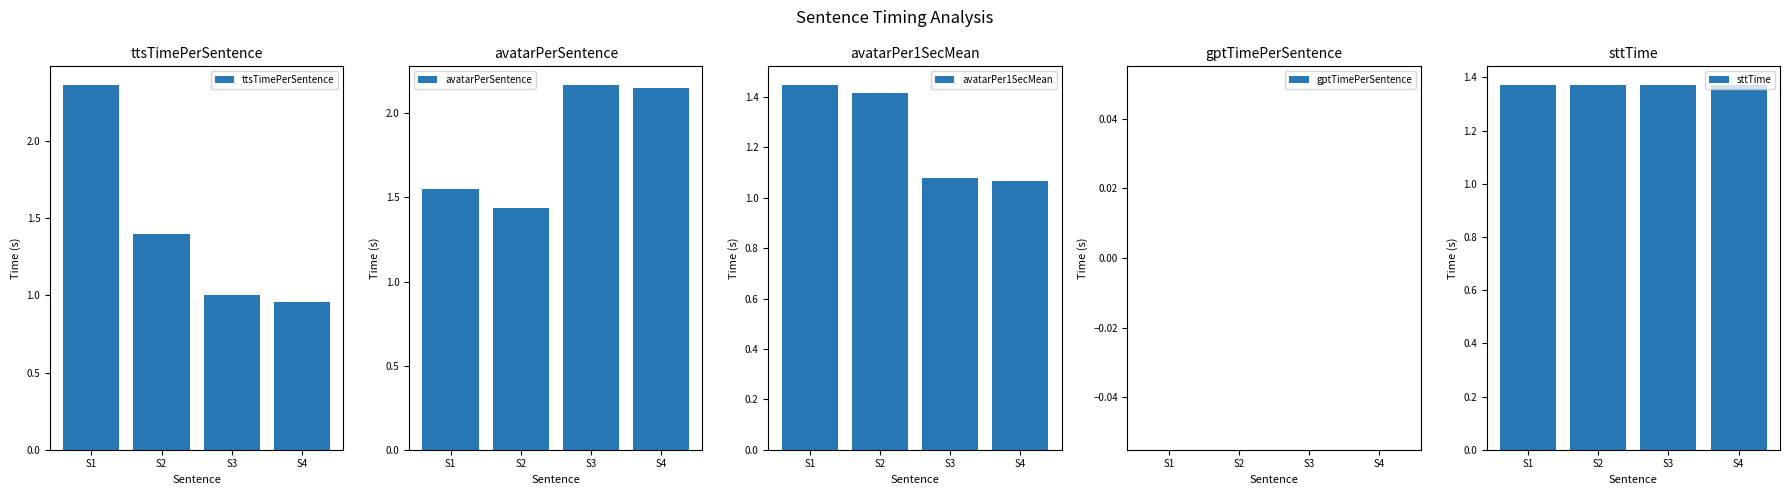

Are the bars horizontal?

No